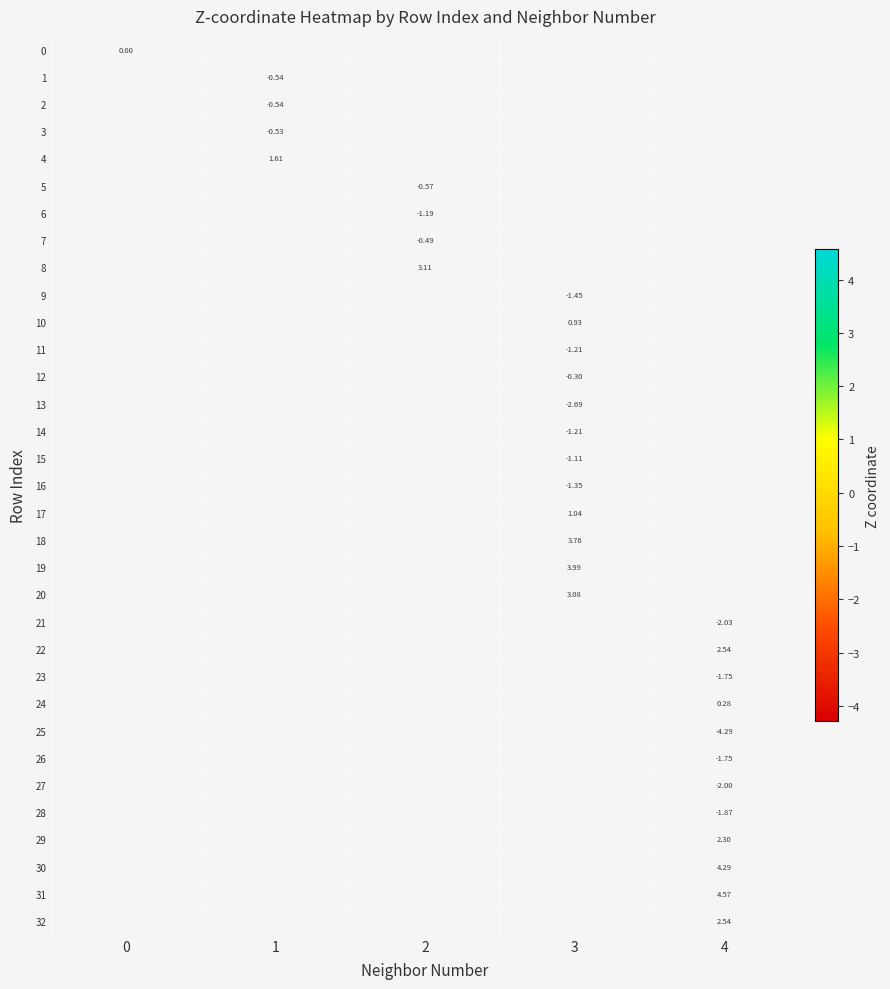

At how many categories does at least one series exceed 1?

4